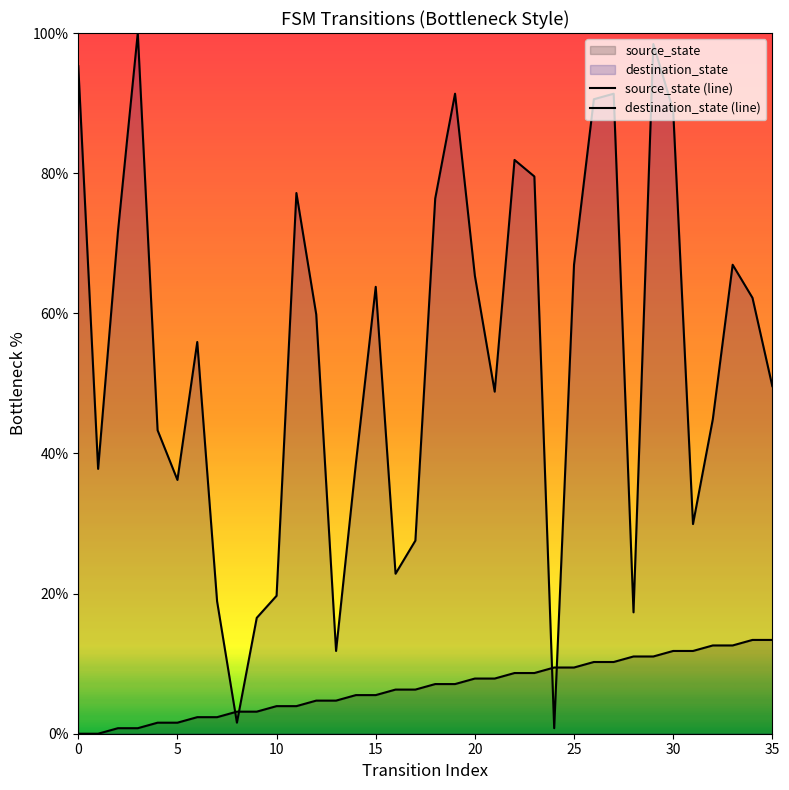

True or false: source_state has a value of 11.8 at 31.

True